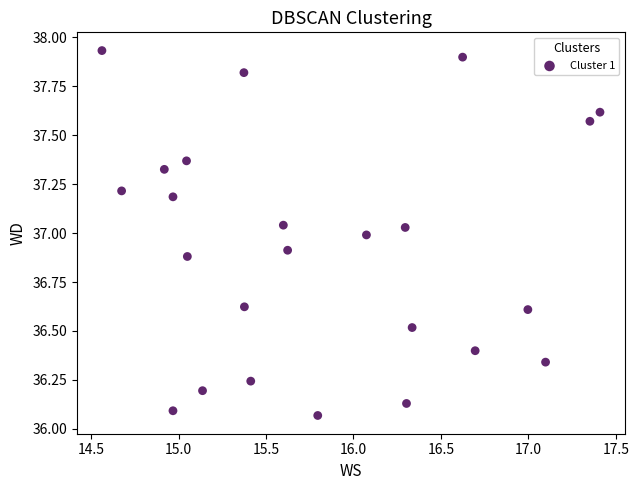

What is the range of X values (max minus min)?

2.8